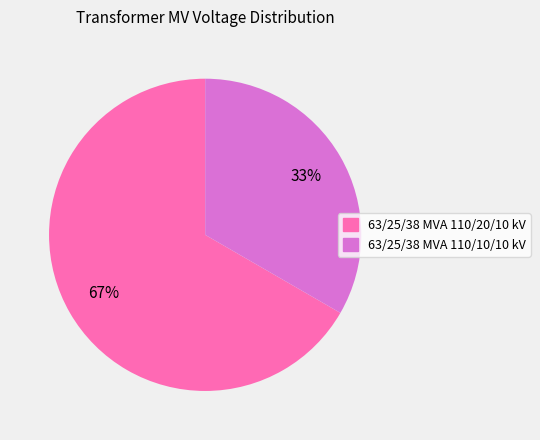

Approximately how many times larger is the value at 63/25/38 MVA 110/20/10 kV compared to 63/25/38 MVA 110/10/10 kV?

2.0